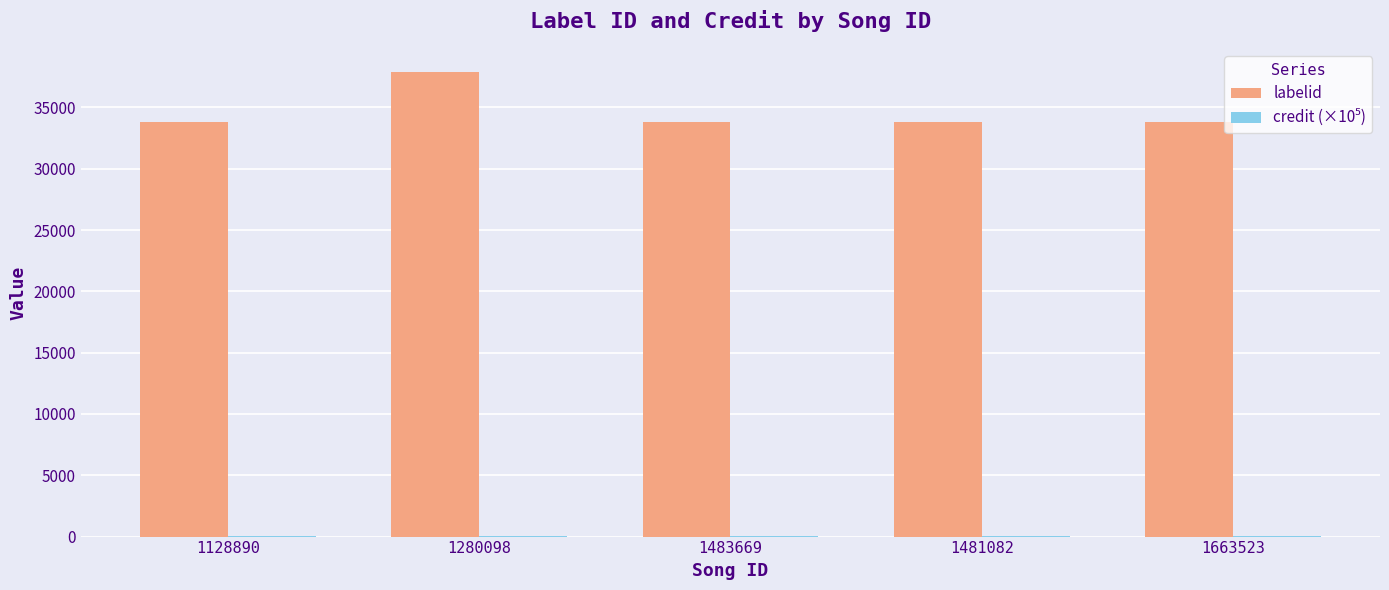

Is it true that labelid equals 6840.4 at 1483669?

False